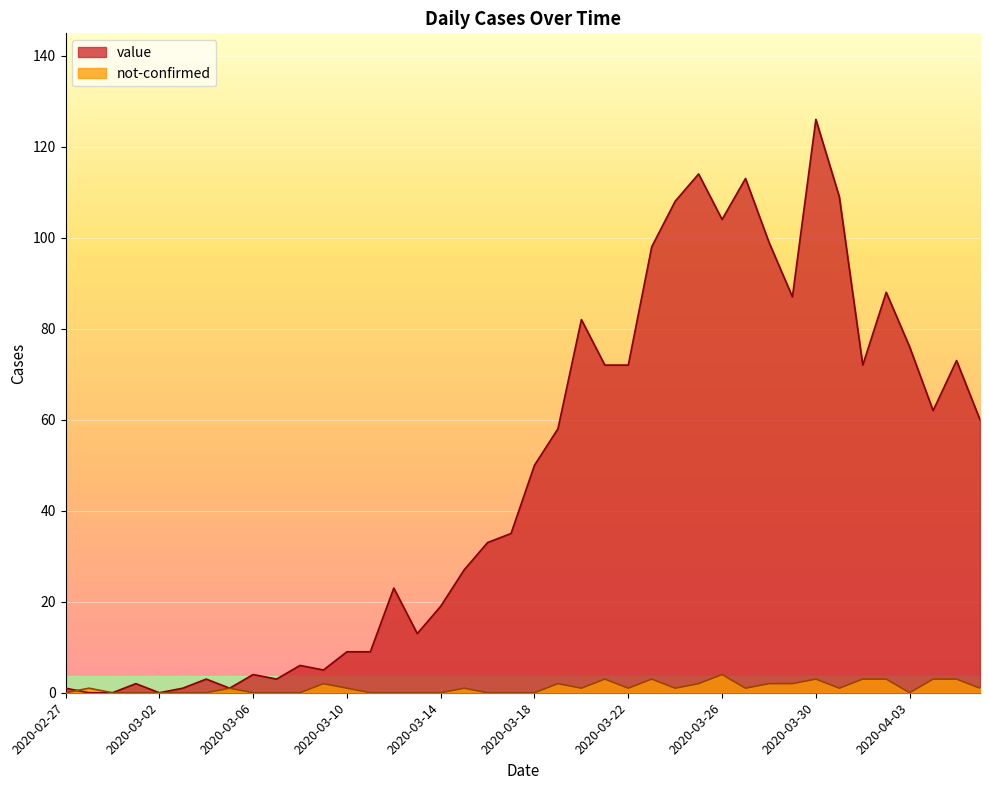

Which series has the largest total across all categories?

value